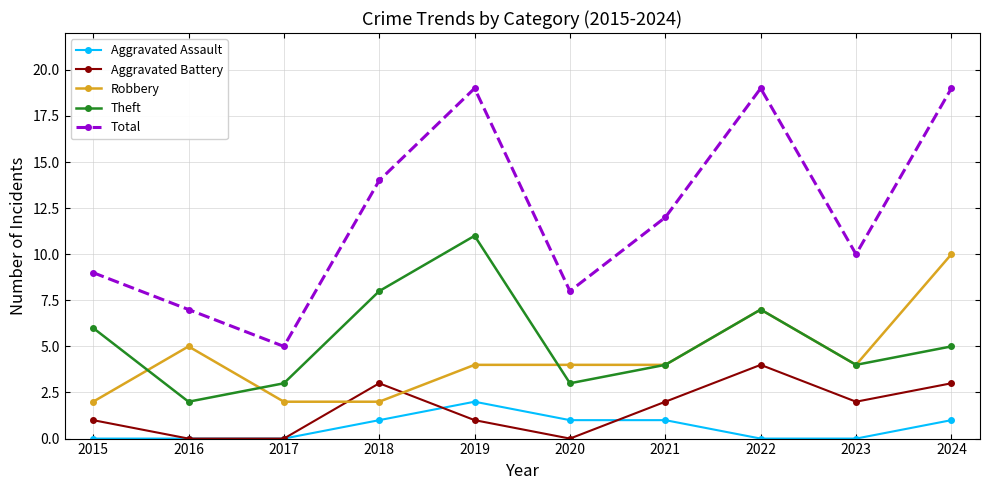

In Total, how many points are higher than both neighbors (excluding endpoints)?

2